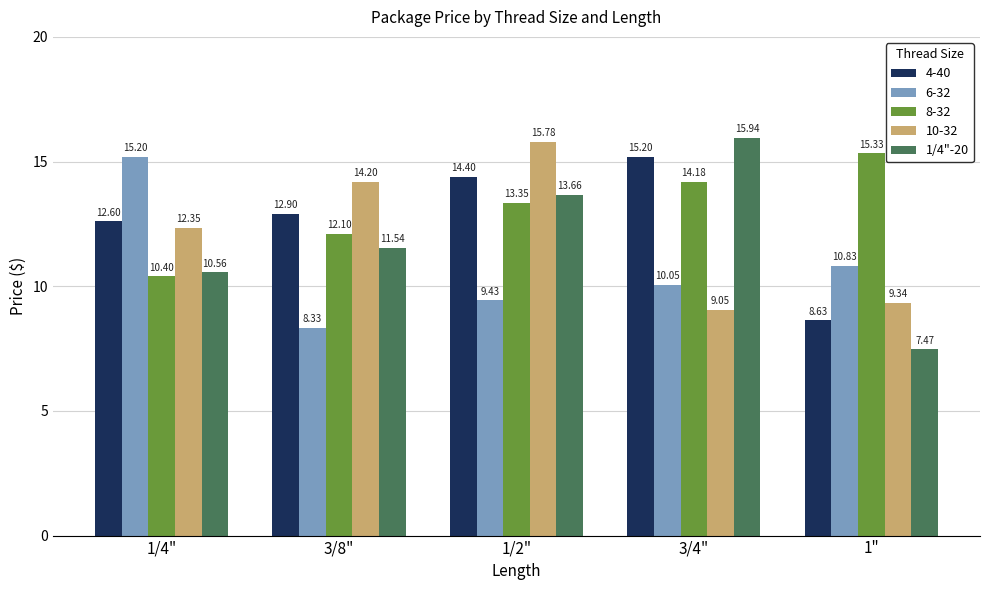

Which series has the largest range (max minus min)?

1/4"-20